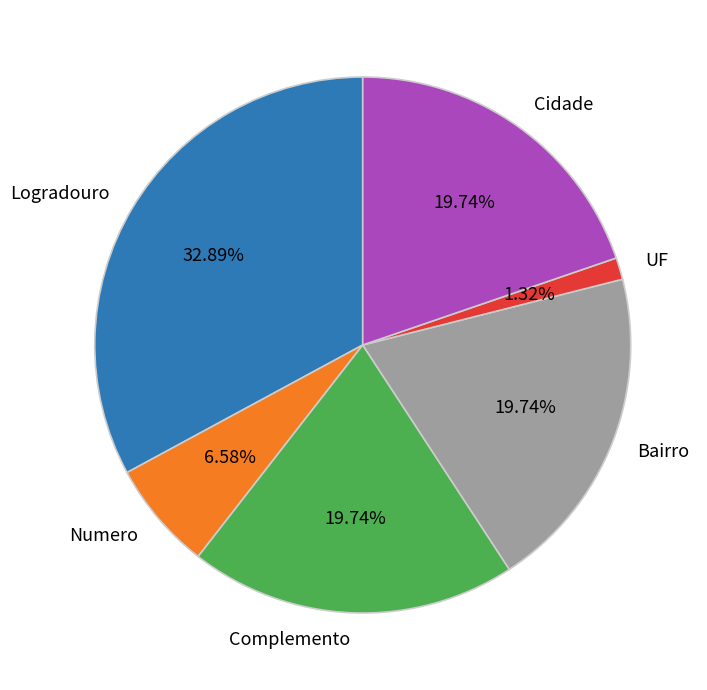

To the nearest percent, what is the average slice percentage?

17%